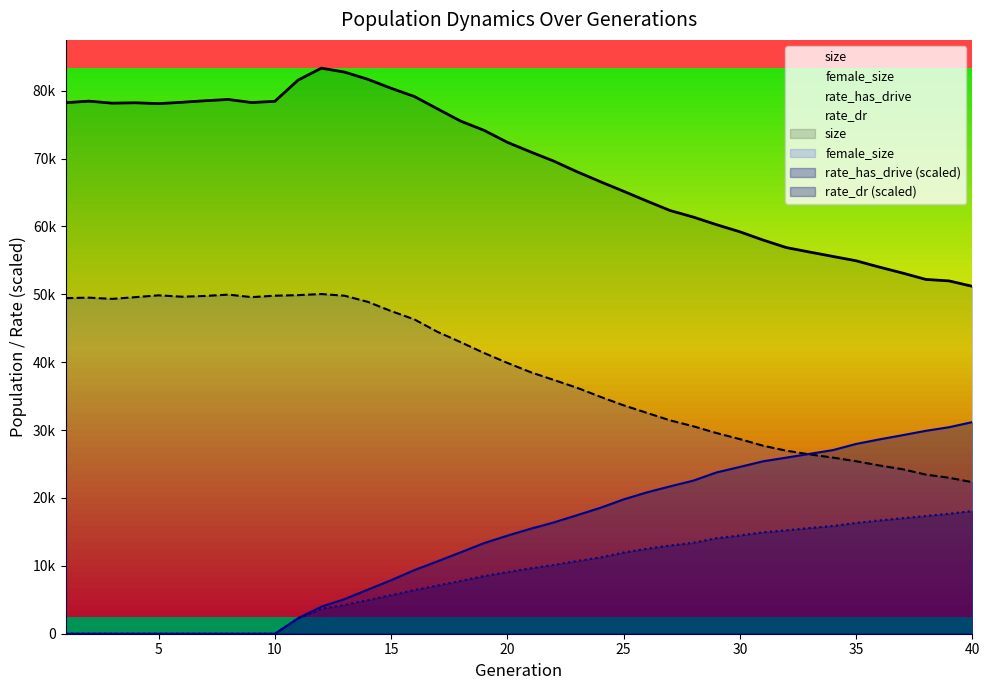

The size series shows 111487.0 at 1. True or false?

False